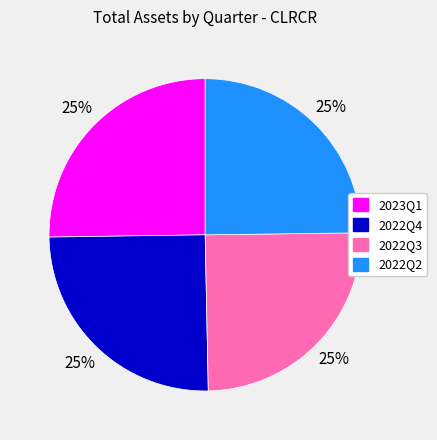

Is there a majority slice in this chart?

No